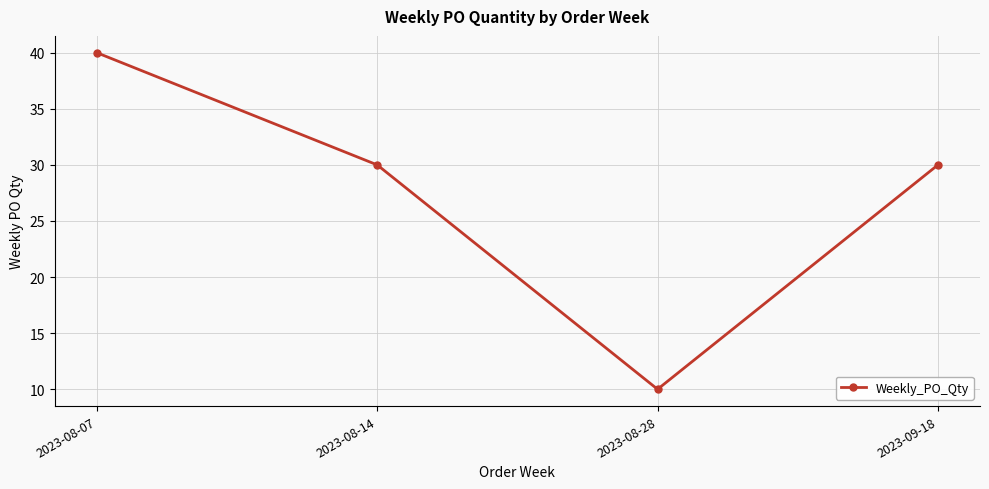

The chart shows a value of 10 at 2023-08-28. True or false?

True